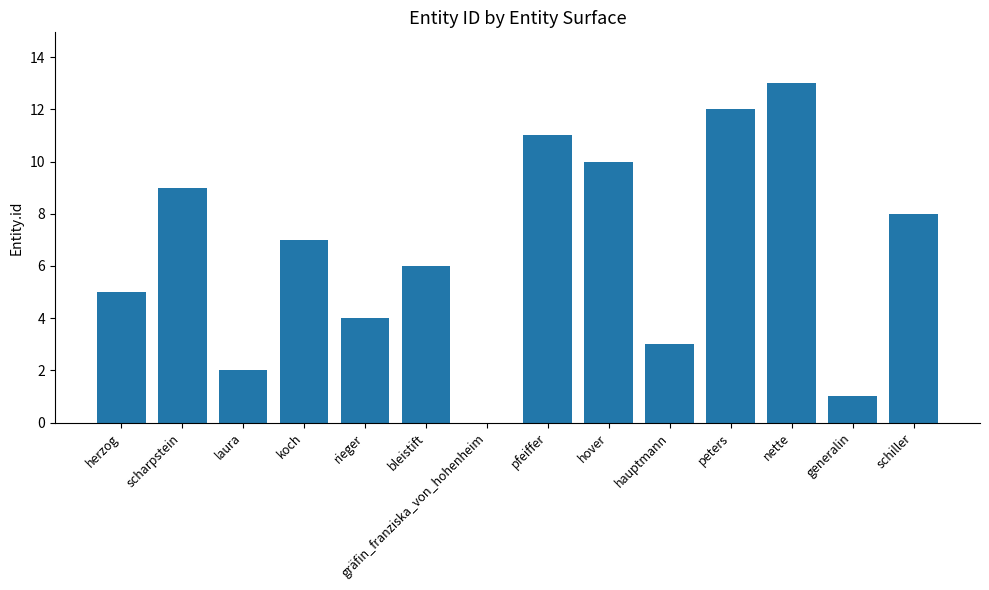

Read the value at schiller.

8